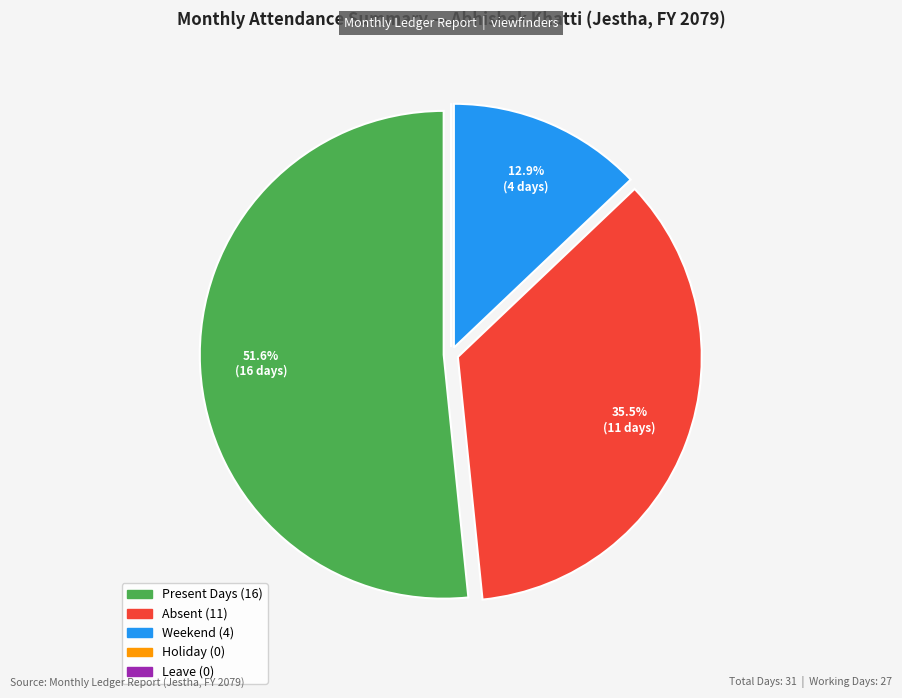

What is the largest slice in the pie chart?

Present Days